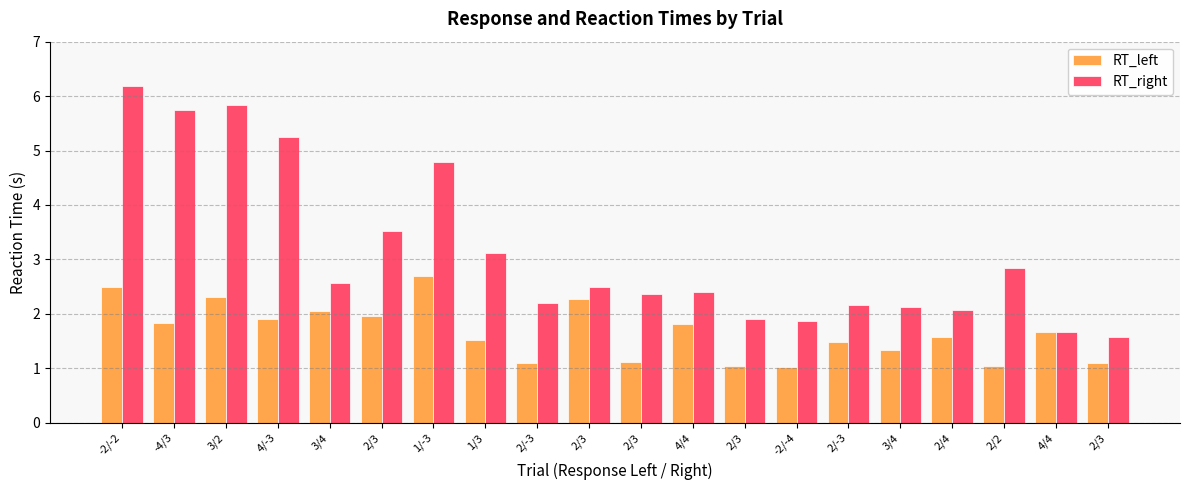

What is the sum of all RT_left values?

33.3